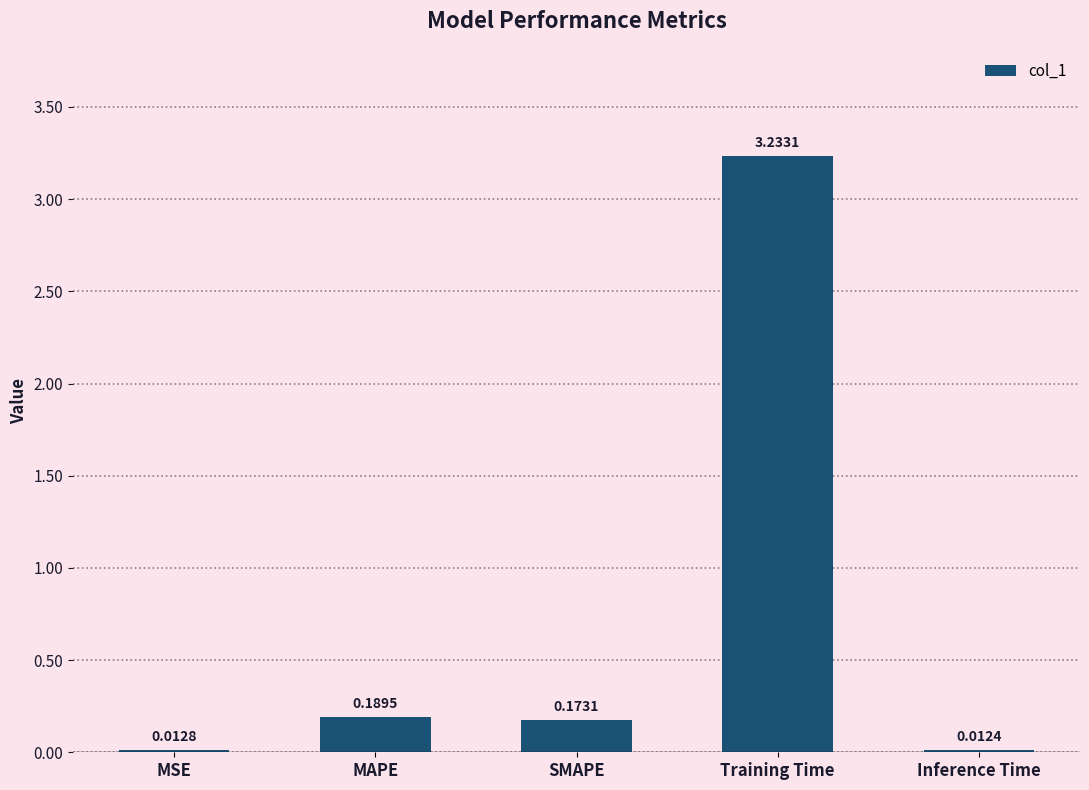

List the labels in order of value, smallest first.

Inference Time, MSE, SMAPE, MAPE, Training Time